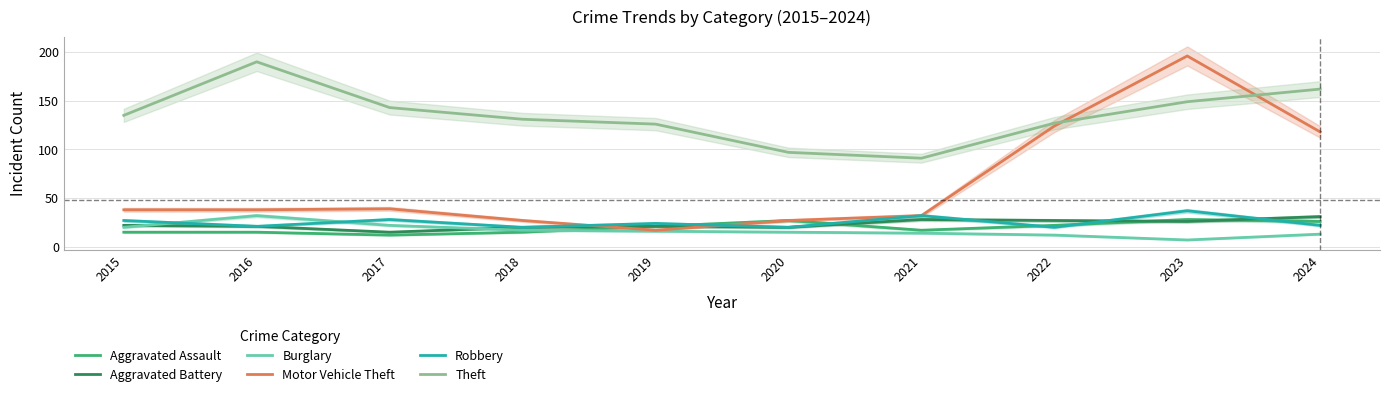

Which has a higher value, 2015 or 2018?

2015